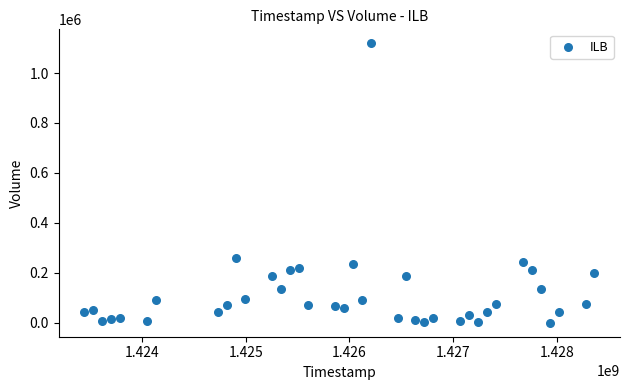

What is the range of X values (max minus min)?

4924800